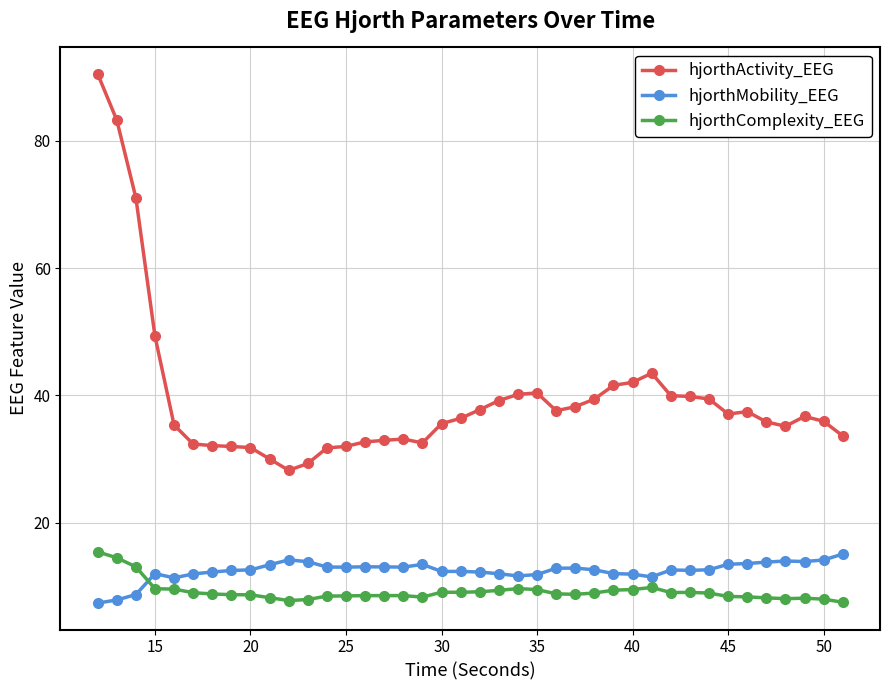

What is the highest value of the hjorthComplexity_EEG series?

15.4